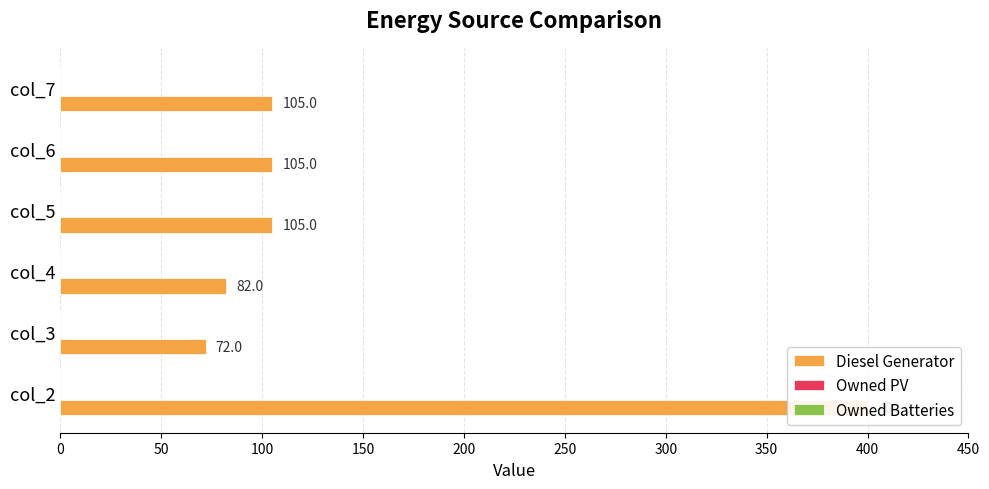

What is the sum of the Owned PV values at 100 and 0?

0.5